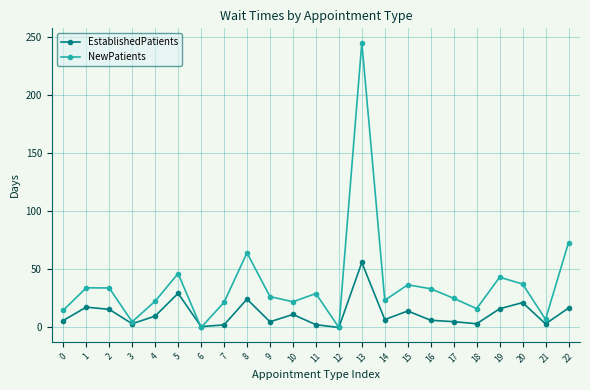

What is the value of the NewPatients point at the 20th from the left?

43.2